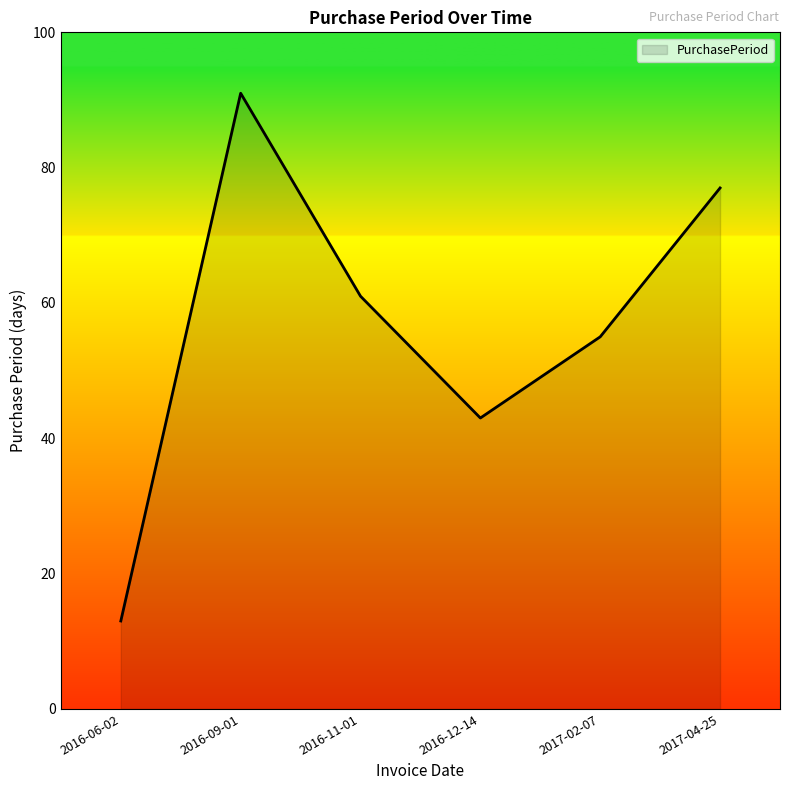

True or false: the data has more than 1 interior local peaks.

False